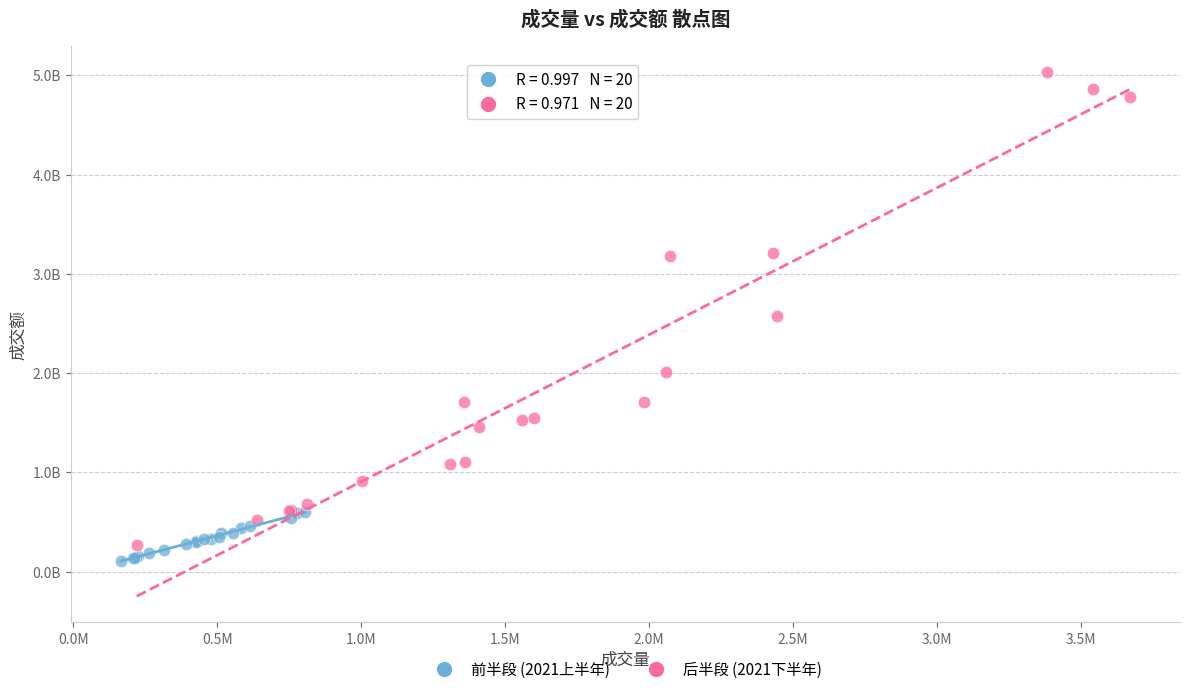

What are all the series names shown in the legend?

前半段 (2021上半年), 后半段 (2021下半年)